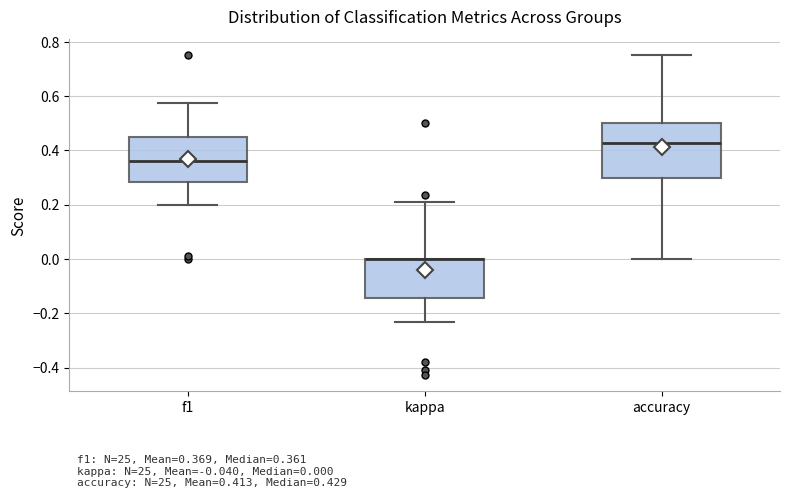

Comparing the boxes themselves (not the whiskers), which one is the tallest?

accuracy